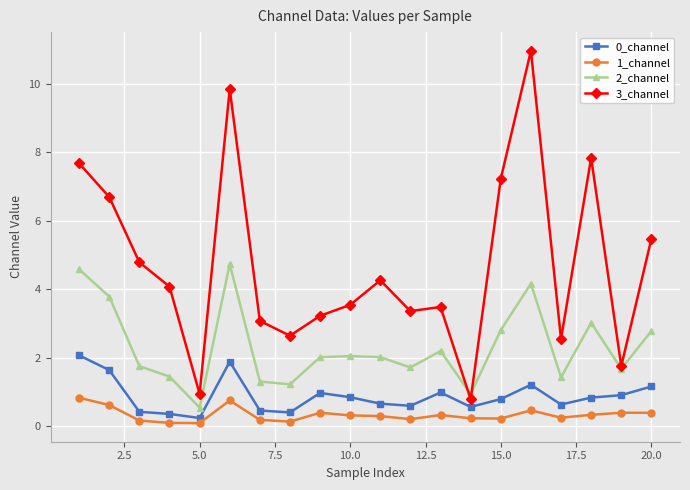

What is the highest value of the 1_channel series?

0.8